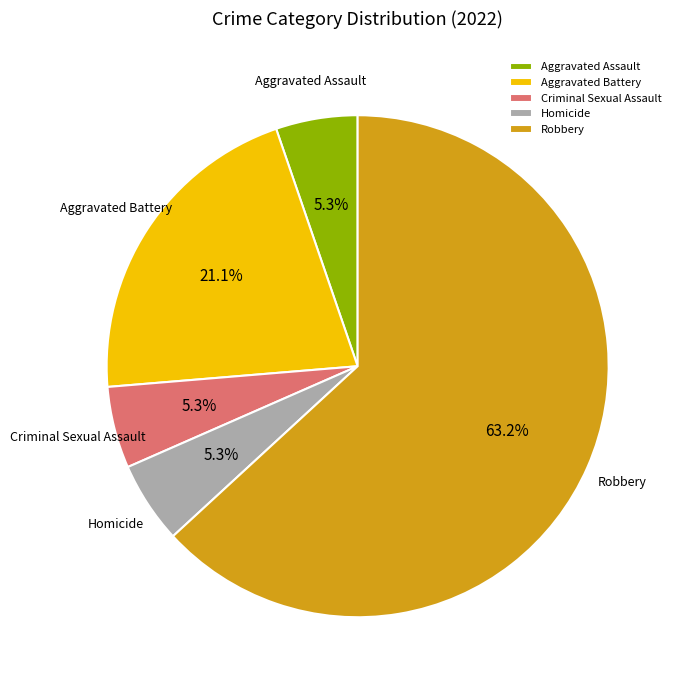

What is the largest slice in the pie chart?

Robbery